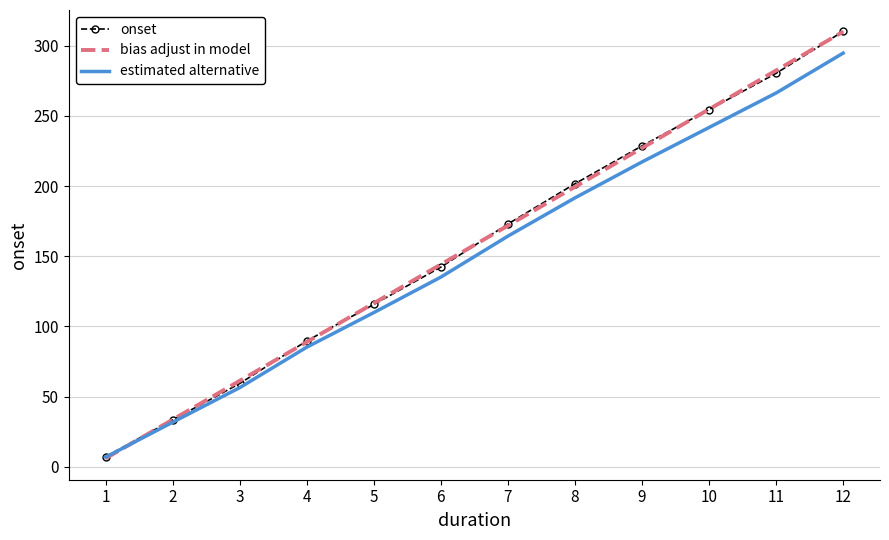

At which label does onset reach its peak?

12